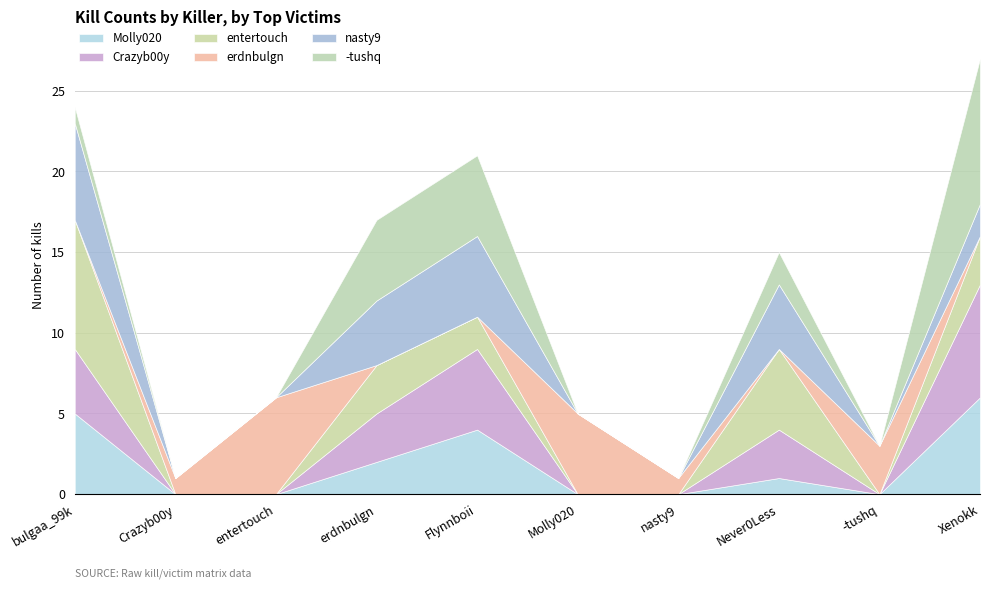

True or false: -tushq and Molly020 cross at least once.

False